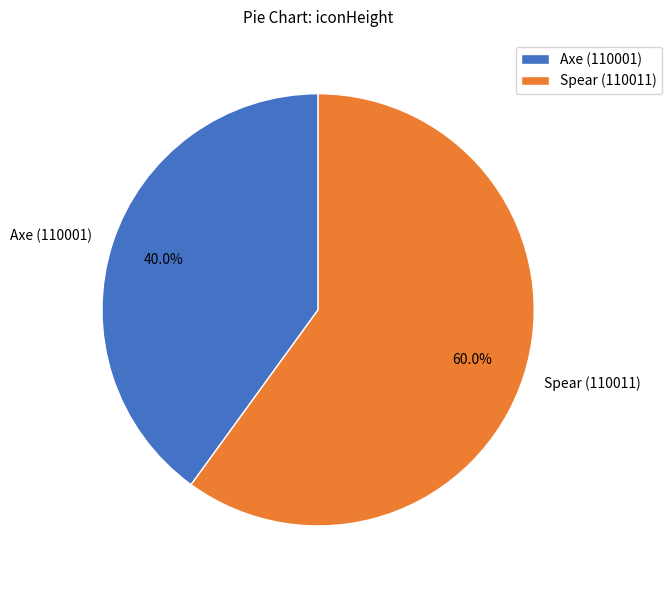

Which category has the biggest portion of the pie?

Spear (110011)